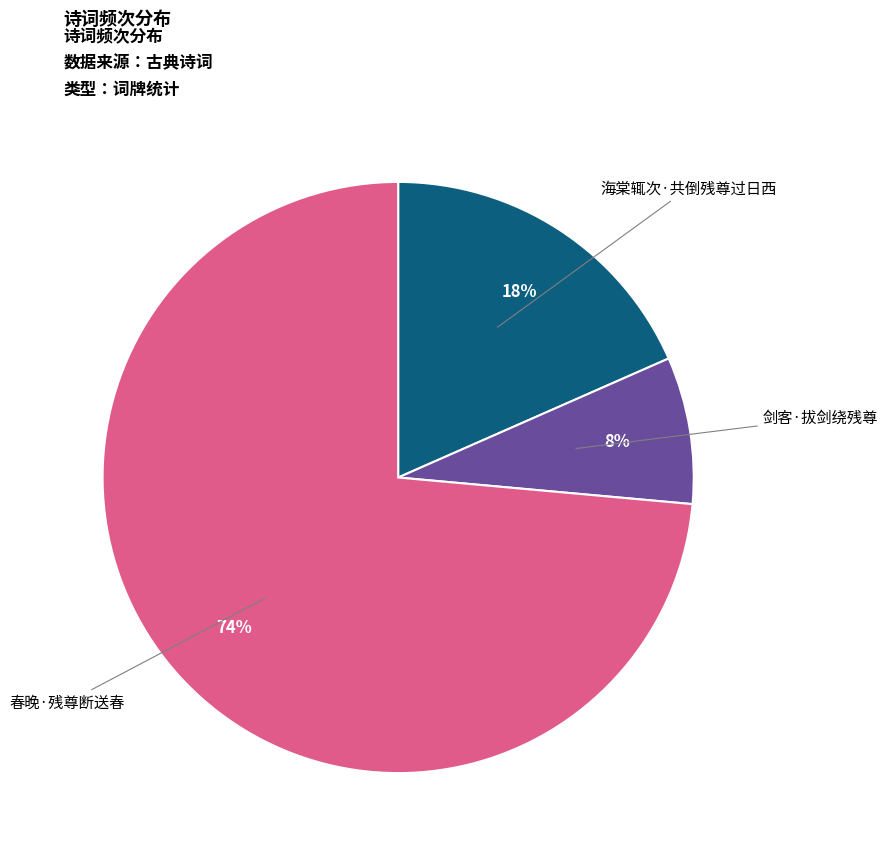

To the nearest percent, what is the difference between the largest and smallest slice percentages?

66%